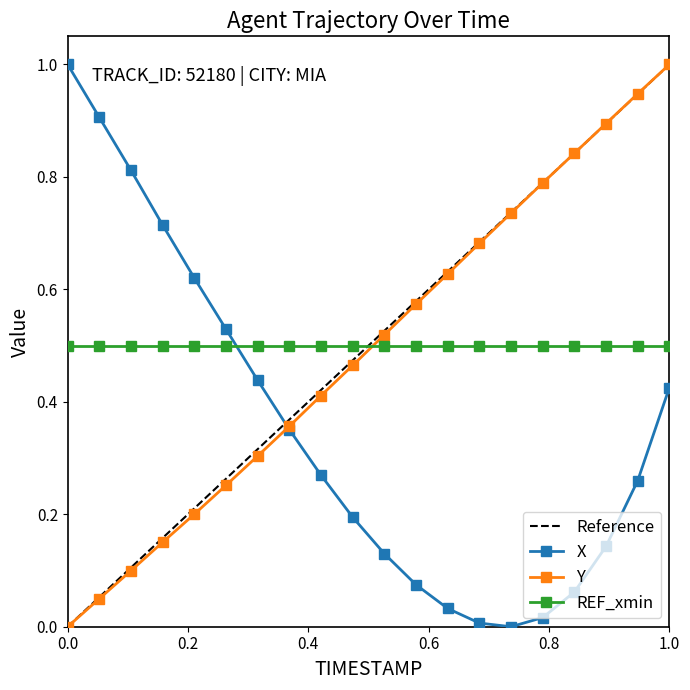

How many values in X are above zero?

19